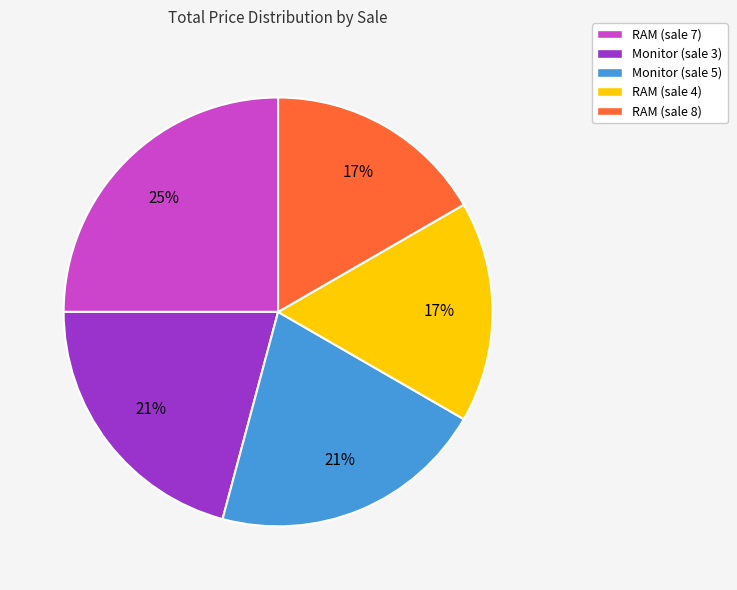

To the nearest percent, what is the combined percentage of RAM (sale 8) and RAM (sale 7)?

42%